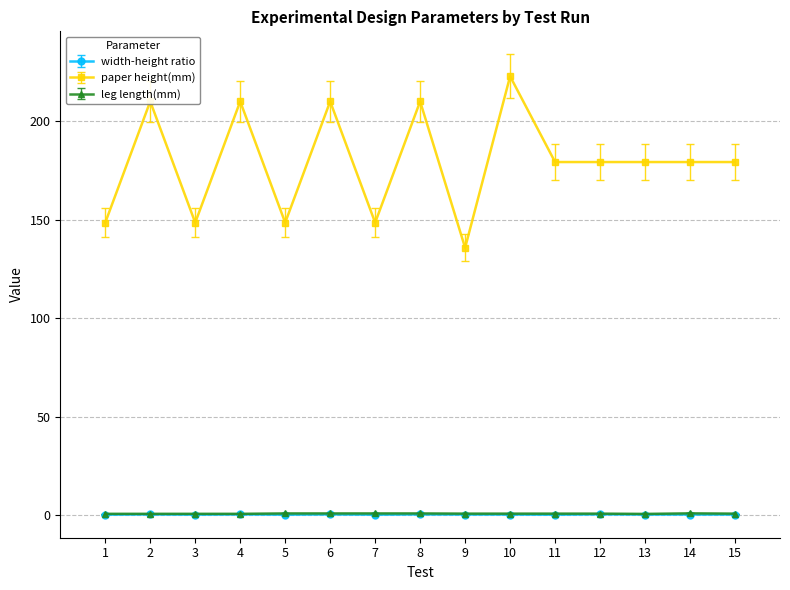

Which series changed the most between 2 and 11?

paper height(mm)